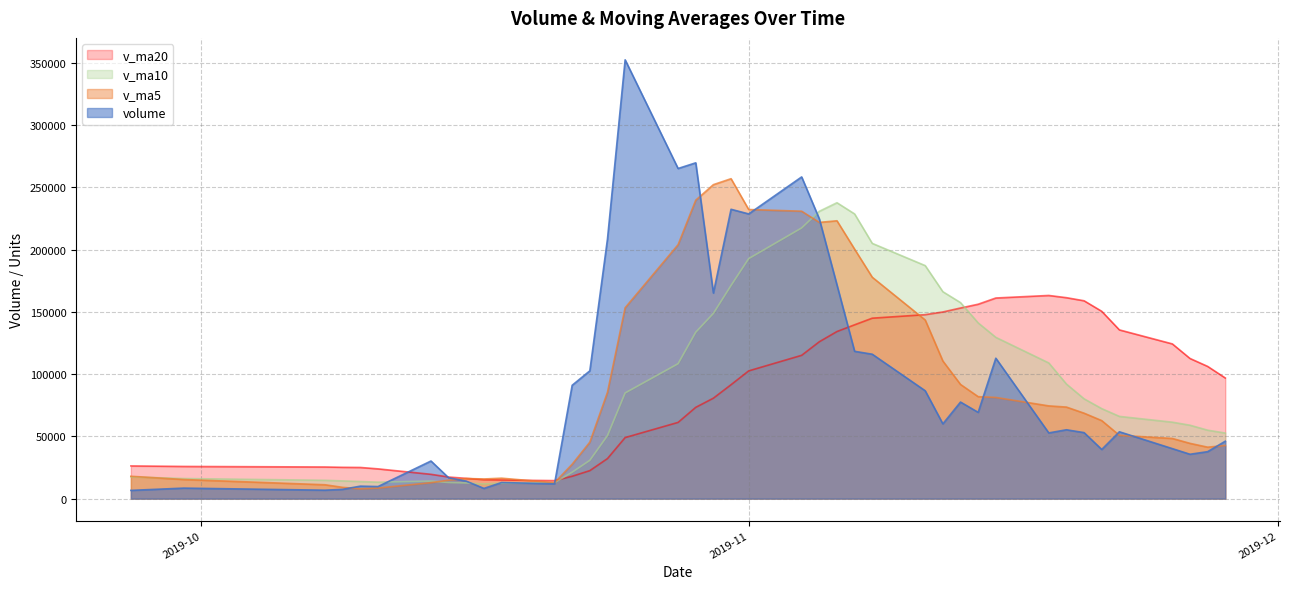

The value of volume at 2019-11-12 is 89518.6. True or false?

False